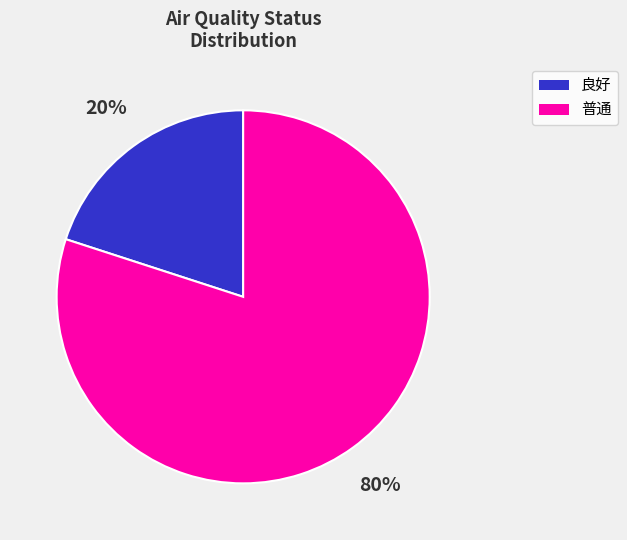

Which has a higher value, 普通 or 良好?

普通